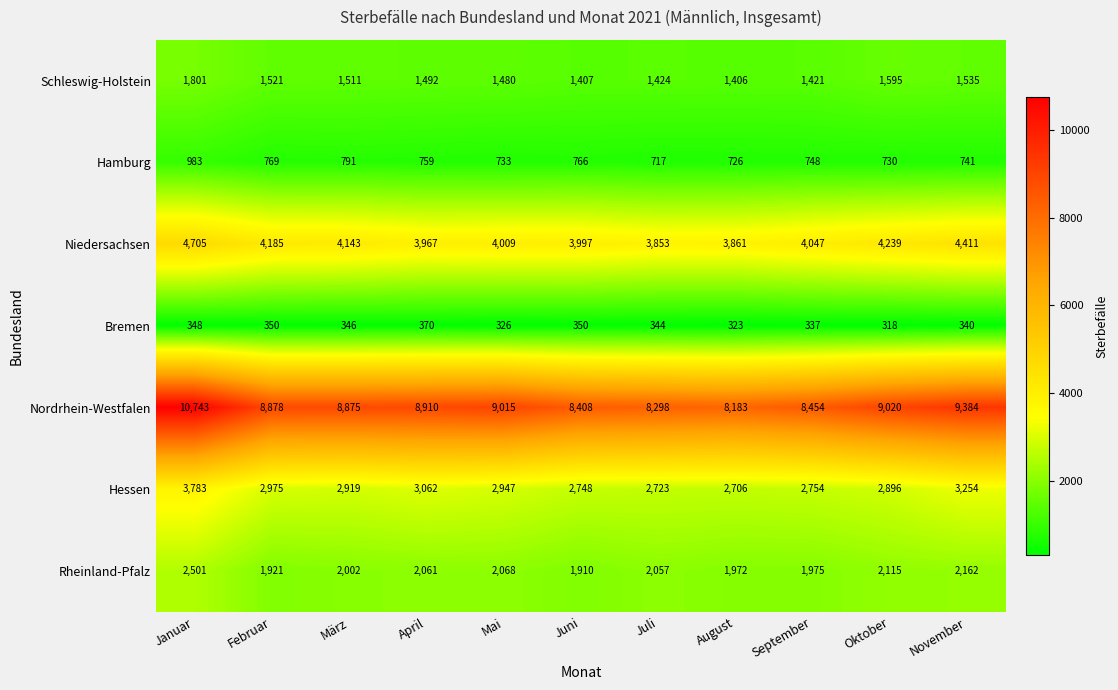

What is the total value across all series at Februar?

20599